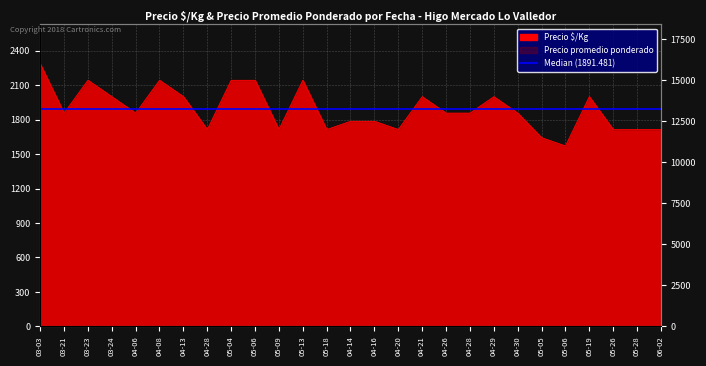

At which category does the chart reach its peak across all series?

03-03